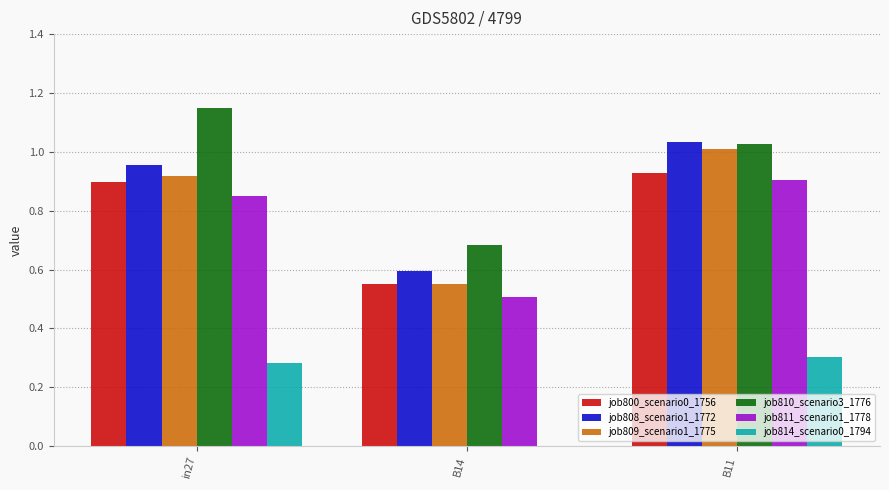

What is the sum of all job810_scenario3_1776 values?

2.9